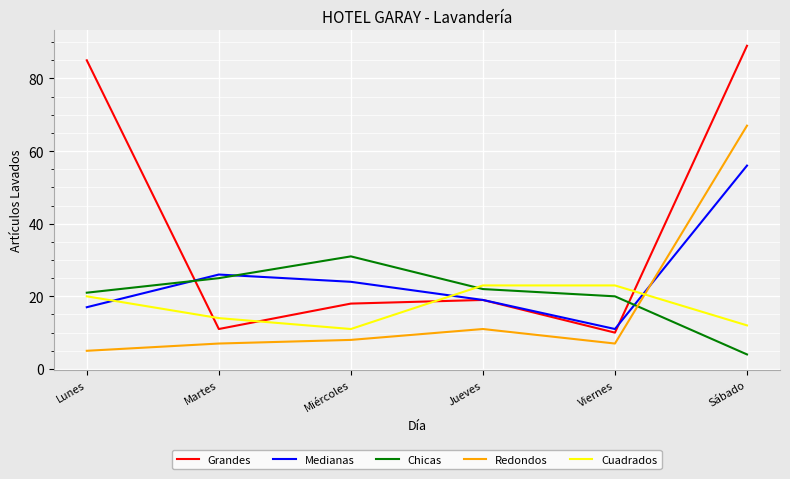

What is the difference between the Grandes values at Martes and Lunes?

74